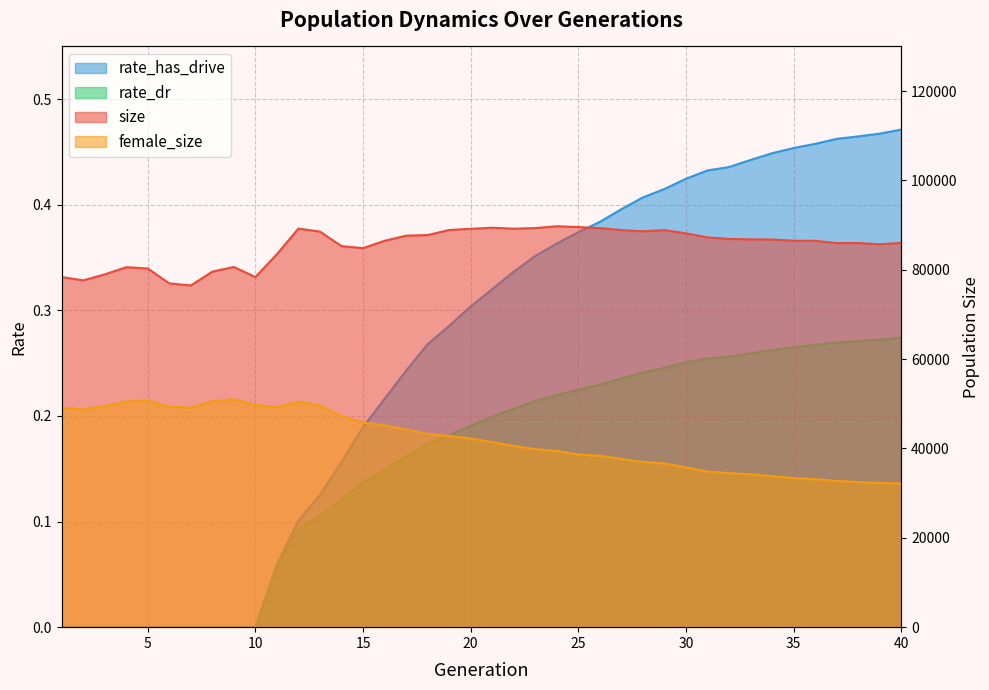

What value does the female_size series have at 7?

49146.0